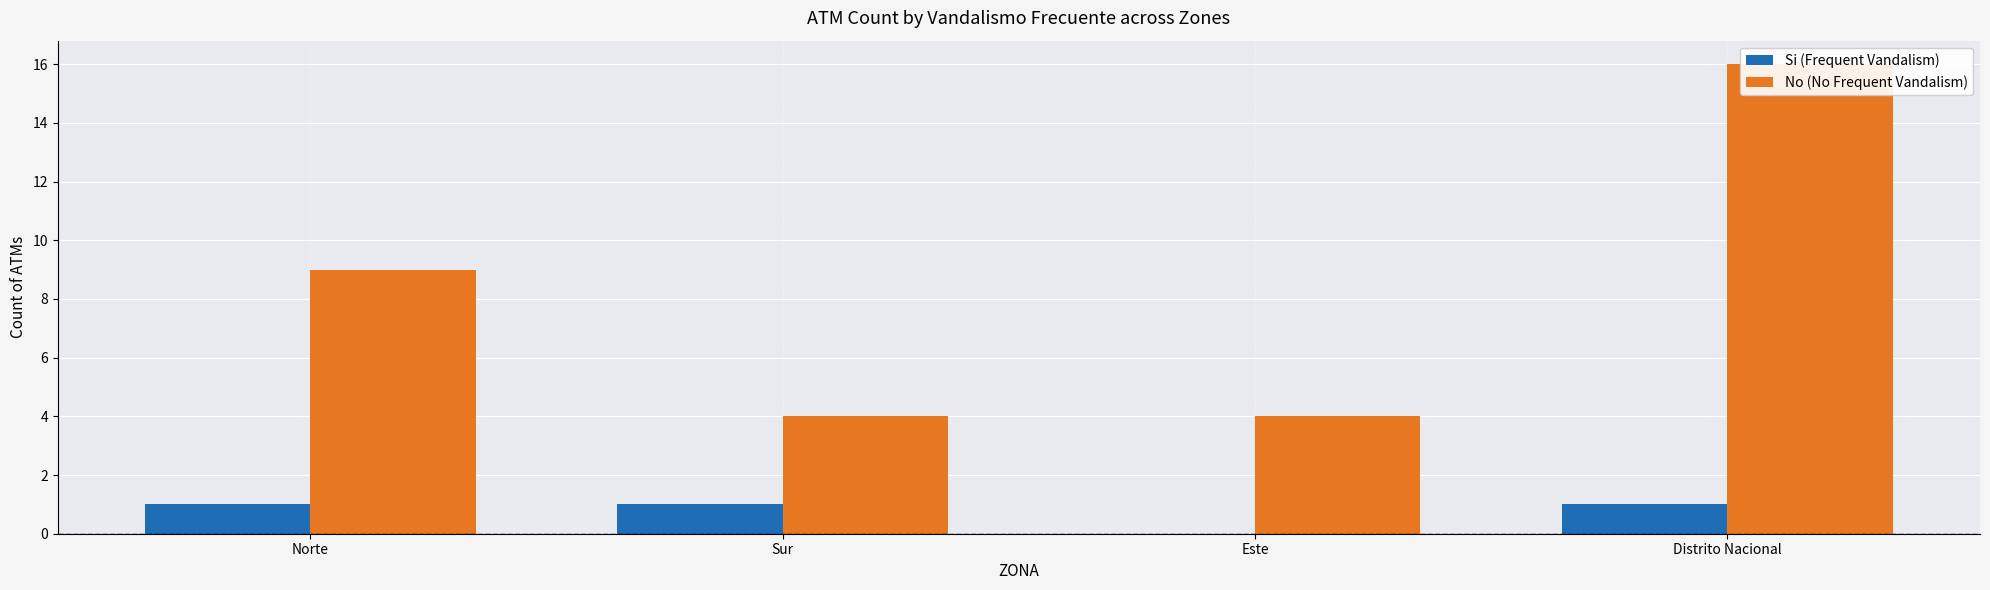

Rank the series by their average value, from lowest to highest.

Si (Frequent Vandalism), No (No Frequent Vandalism)